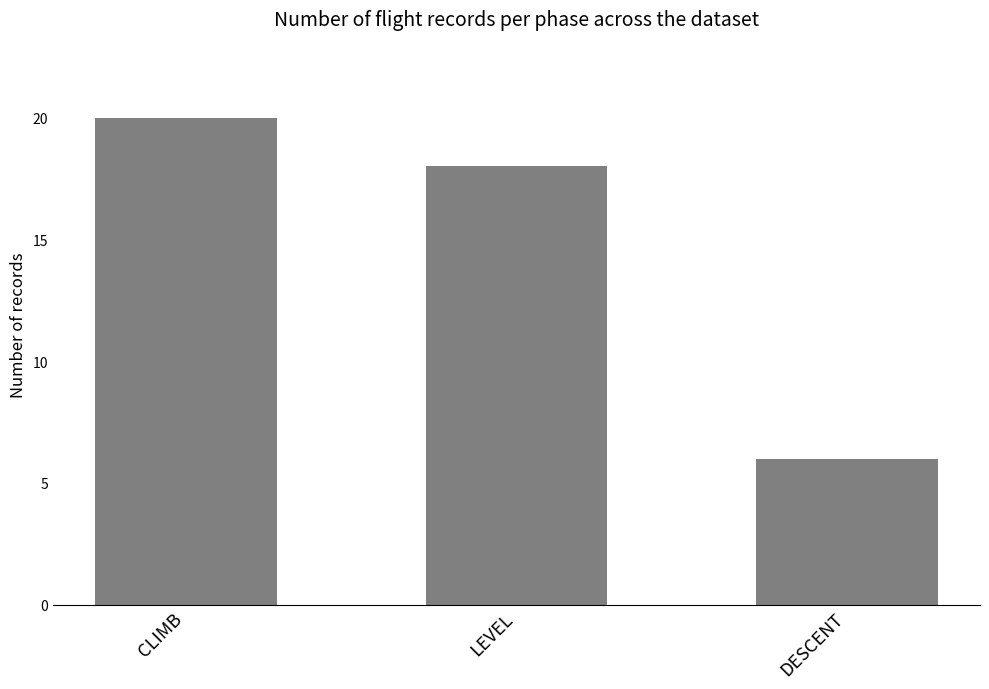

Count the number of categories in the chart.

3